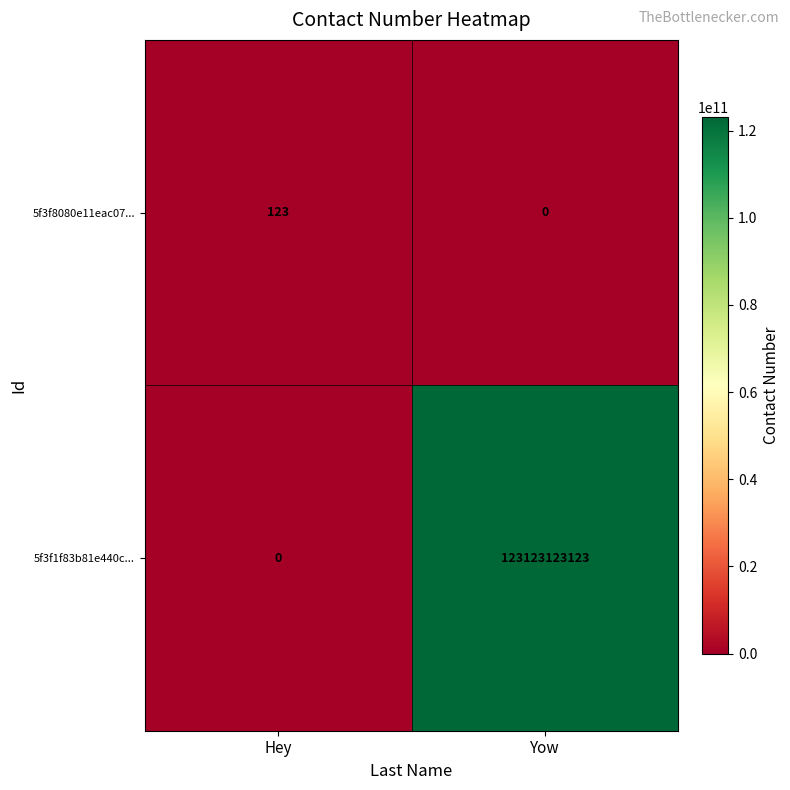

At Yow, list the series in order from smallest to largest.

5f3f8080e11eac07..., 5f3f1f83b81e440c...